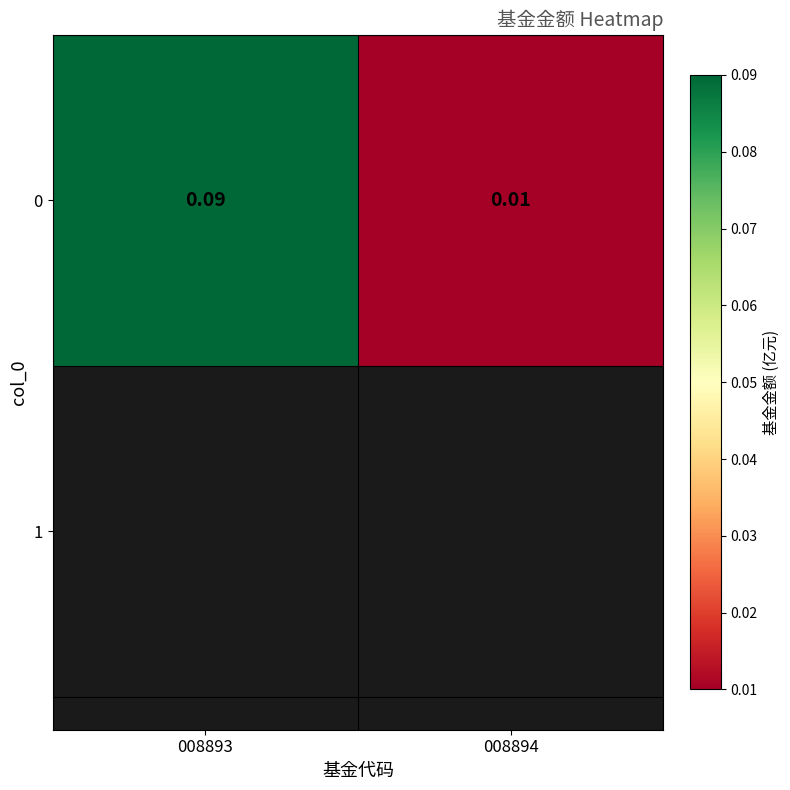

What is the difference between the values at 008893 and 008894?

0.1